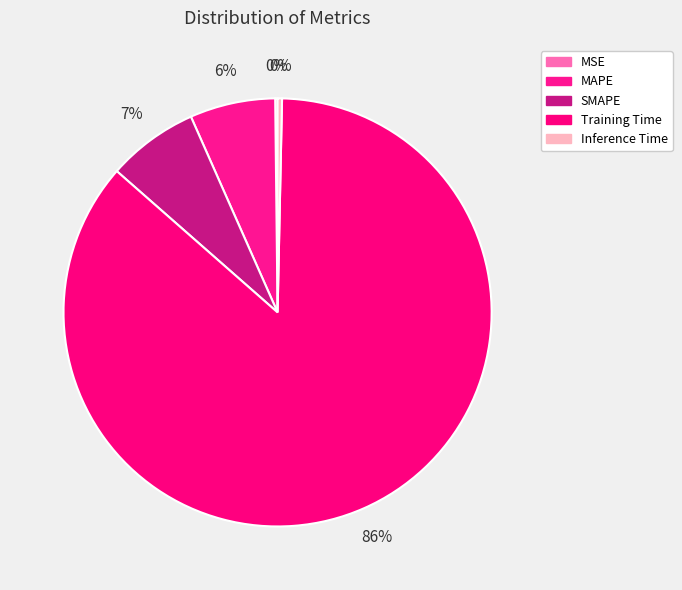

True or false: MSE accounts for 0% of the total.

True